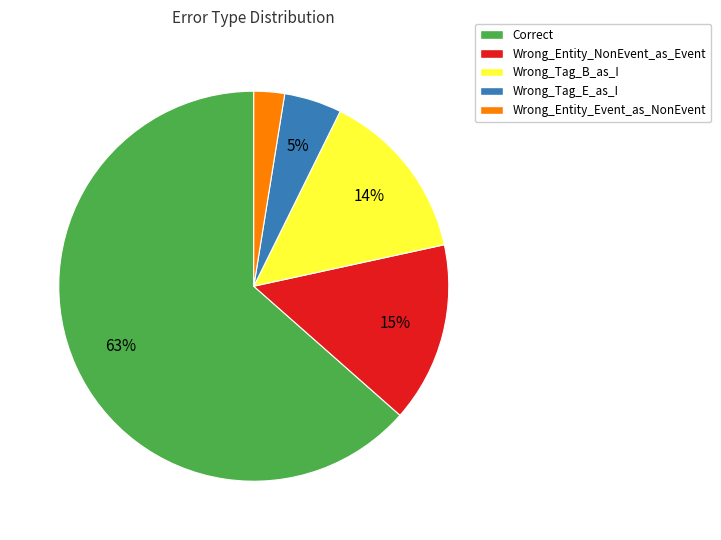

To the nearest percent, what is the average slice percentage?

20%